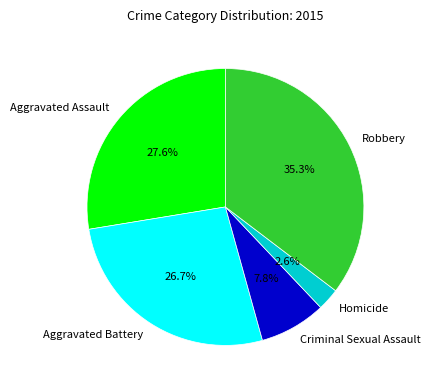

Is it true that Aggravated Battery is 27% of the pie?

True